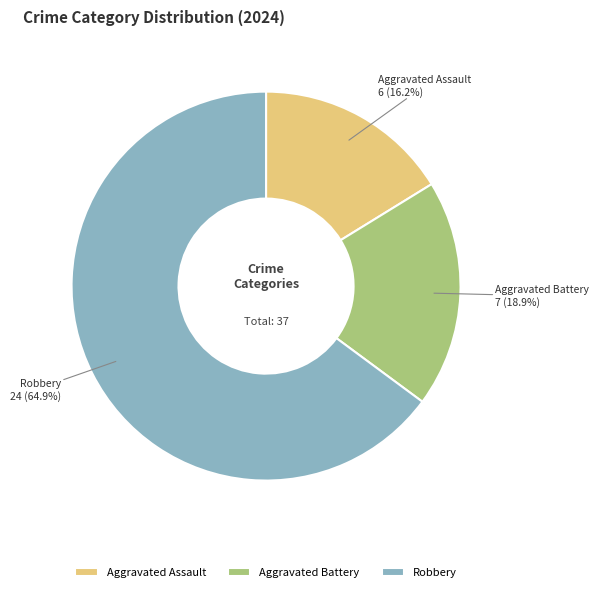

Approximately how many times larger is the value at Robbery compared to Aggravated Assault?

4.0